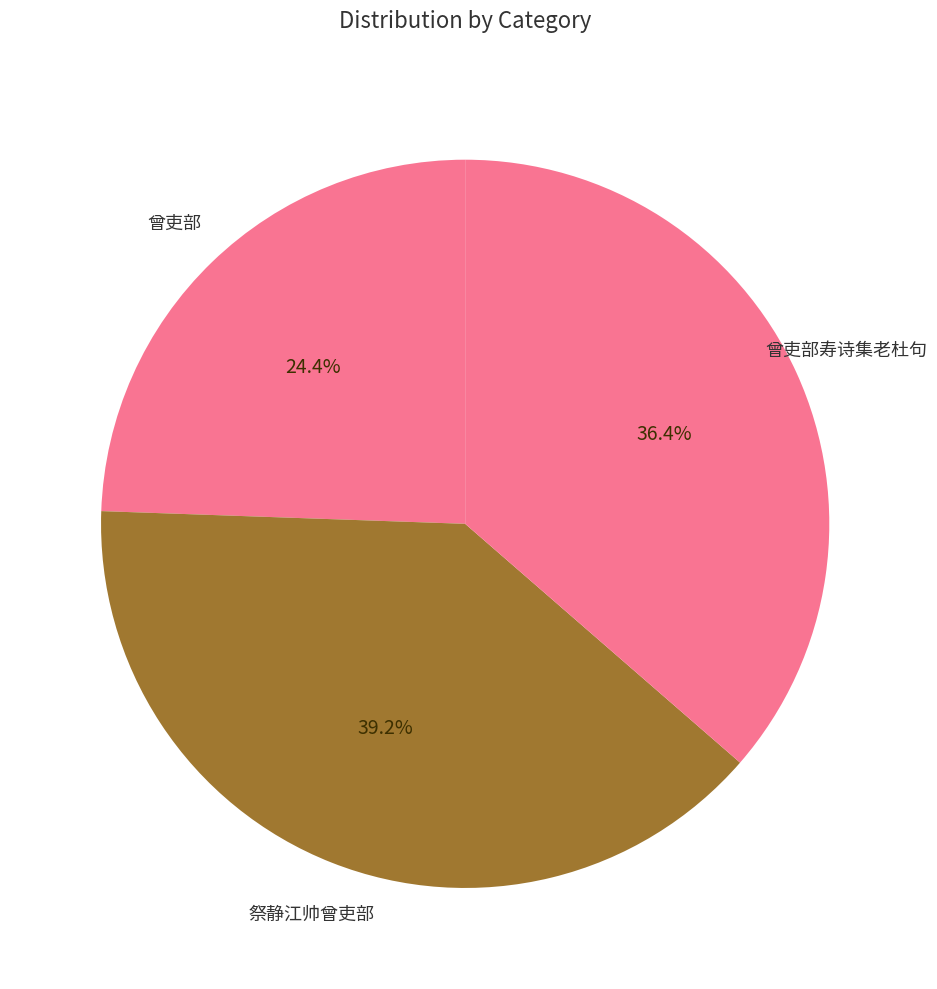

How many slices are in this pie chart?

3